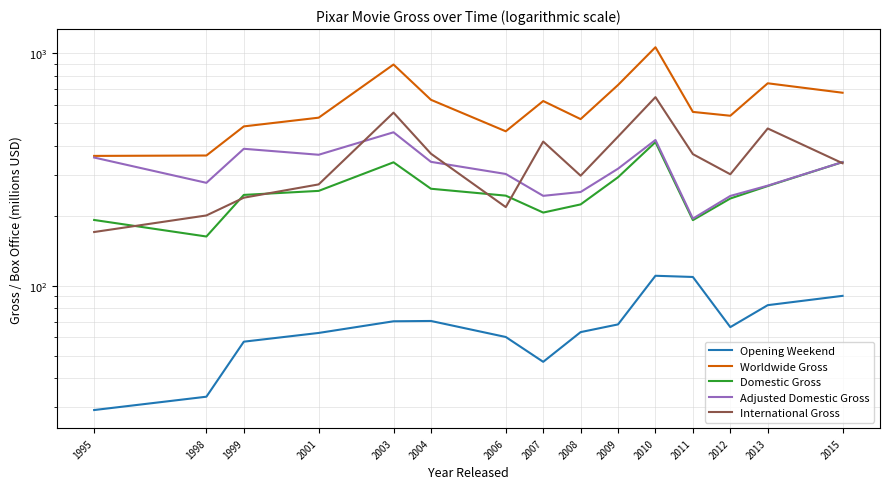

True or false: Adjusted Domestic Gross has a value of 422.9 at 2012.

False